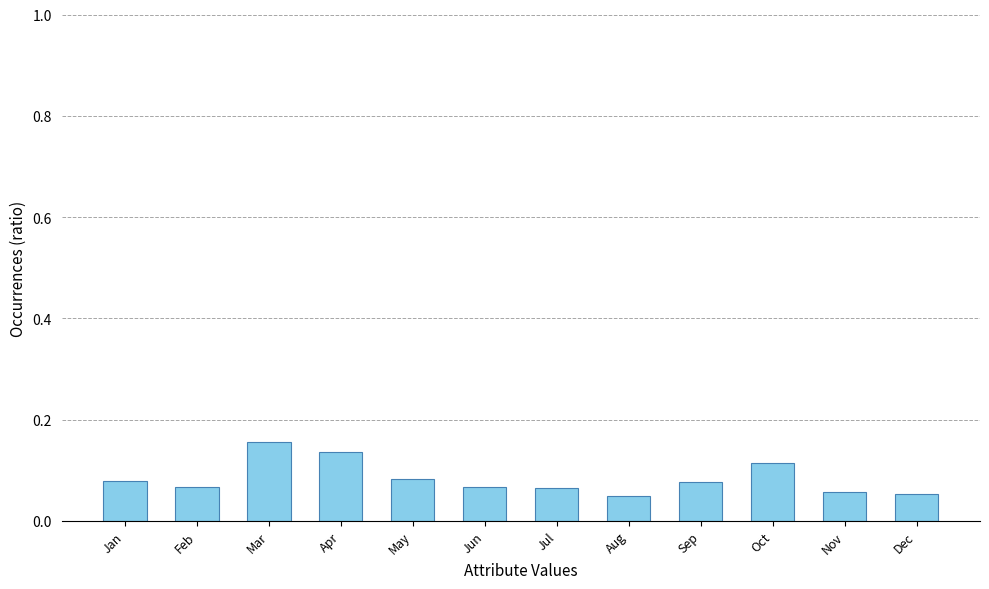

True or false: the data shows 0.0 at Nov.

False